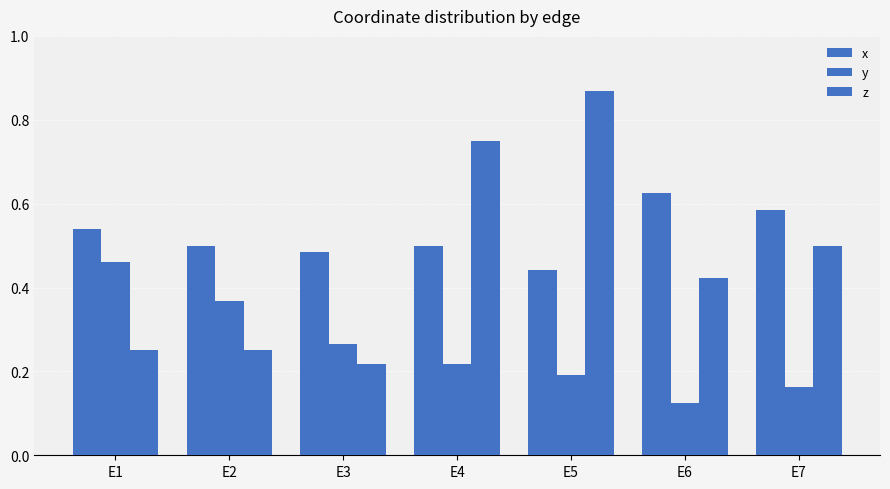

What is the difference between the maximum and minimum values in the y series?

0.3